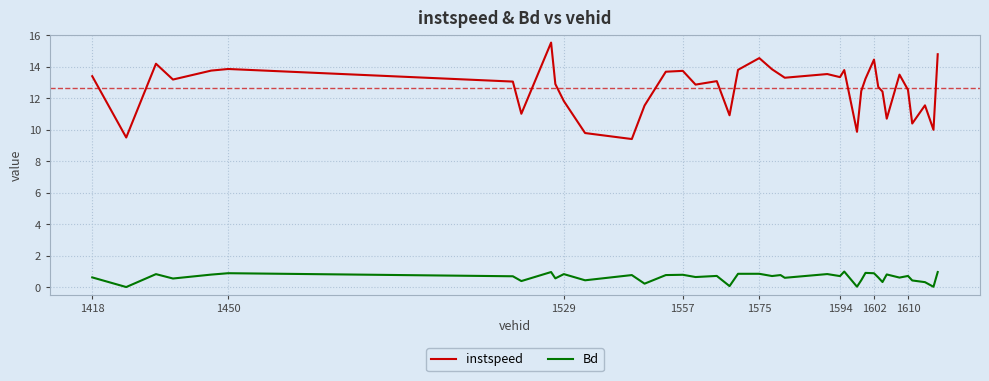

What is the maximum value shown in the chart?

15.5